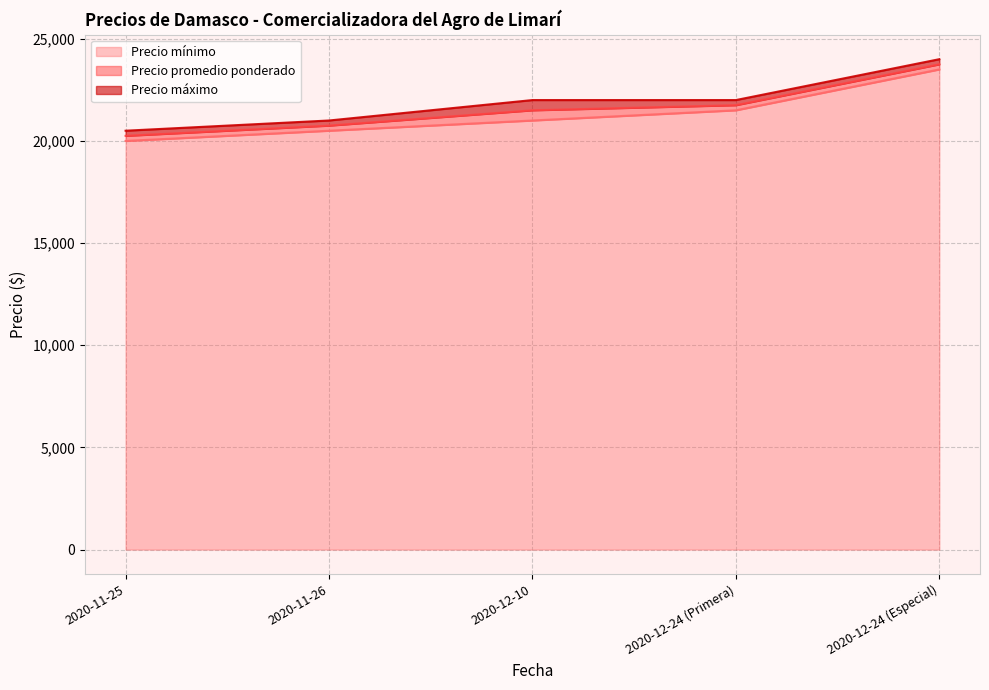

Reading left to right, what are all the values shown in this chart?

Precio mínimo: 20000	20500	21000	21500	23500
Precio promedio ponderado: 20250	20750	21500	21750	23750
Precio máximo: 20500	21000	22000	22000	24000